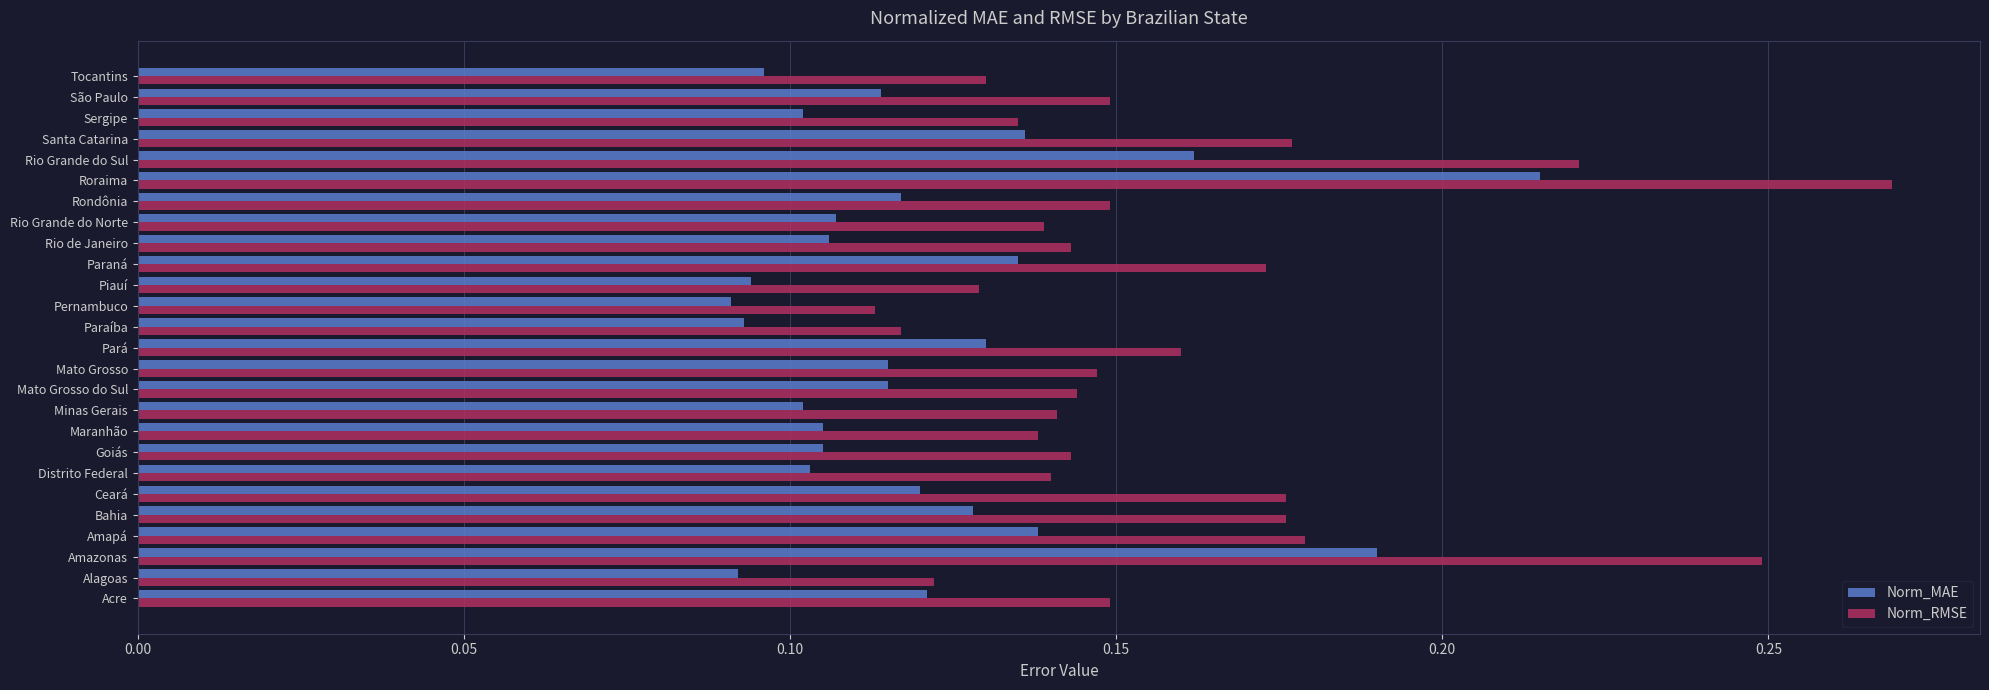

What are all the series names shown in the legend?

Norm_MAE, Norm_RMSE